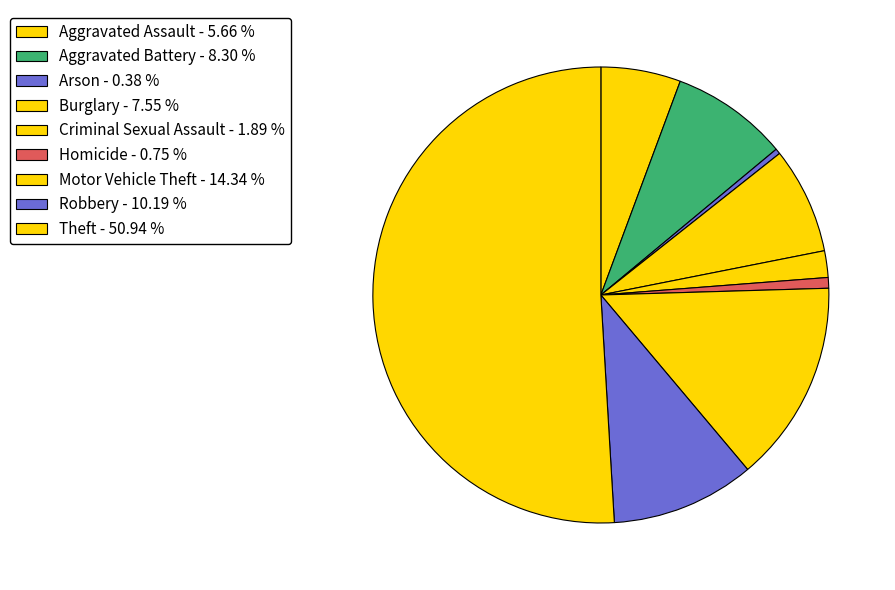

Which has a higher value, Theft or Aggravated Battery?

Theft